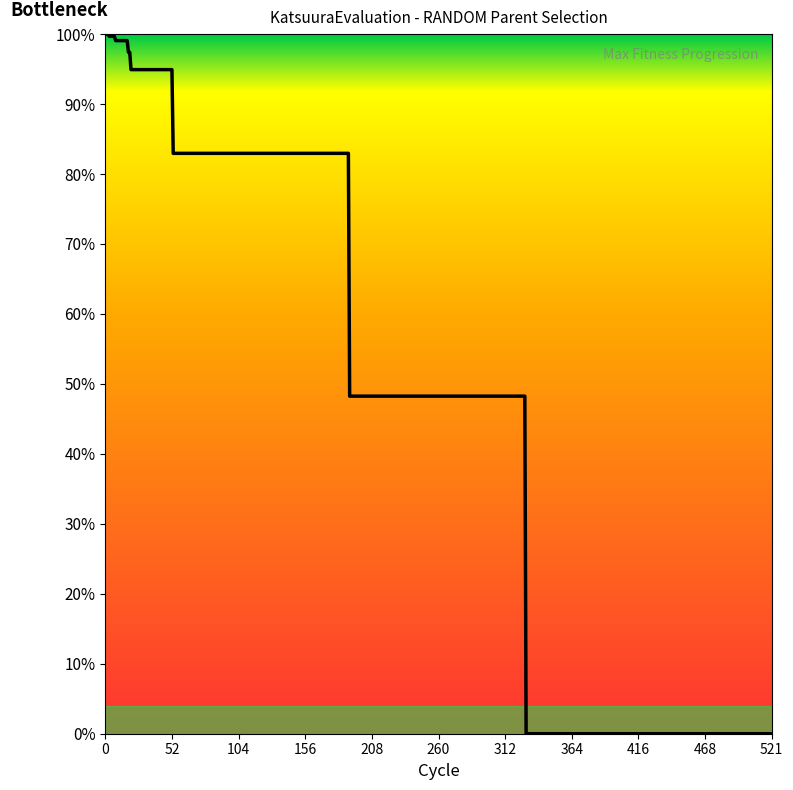

What is the difference between the maximum and minimum values?

100.0